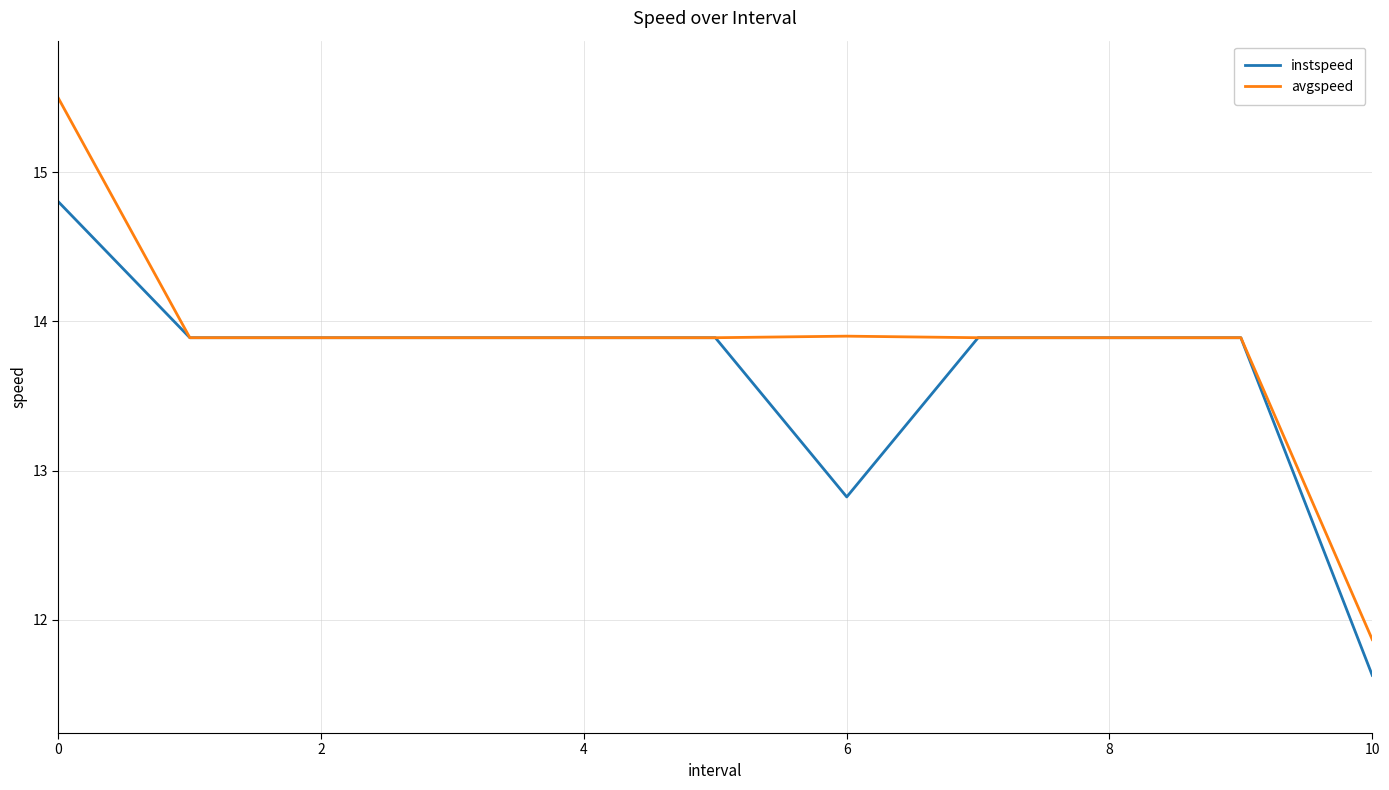

What is the maximum value shown in the chart?

15.5